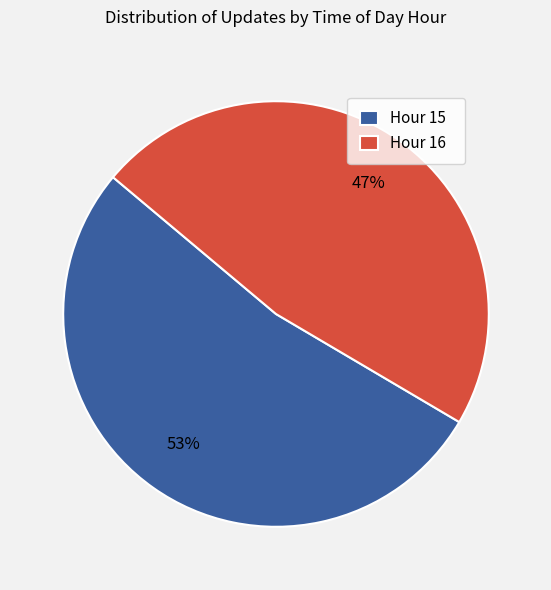

Which category has the biggest portion of the pie?

Hour 15